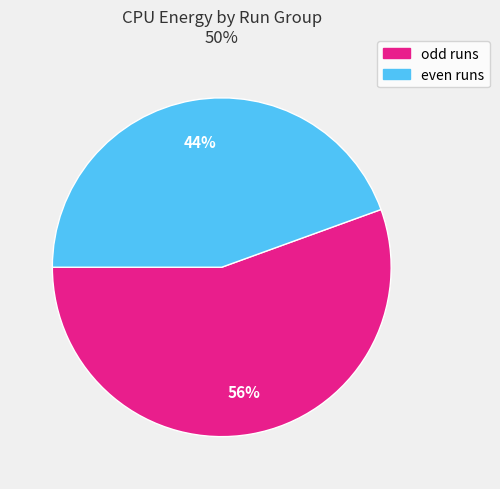

To the nearest percent, what is the average slice percentage?

50%